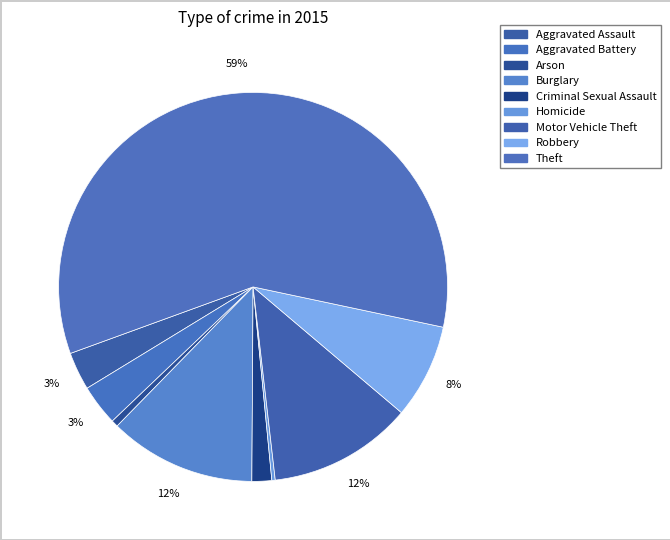

To the nearest percent, what is the average slice percentage?

11%